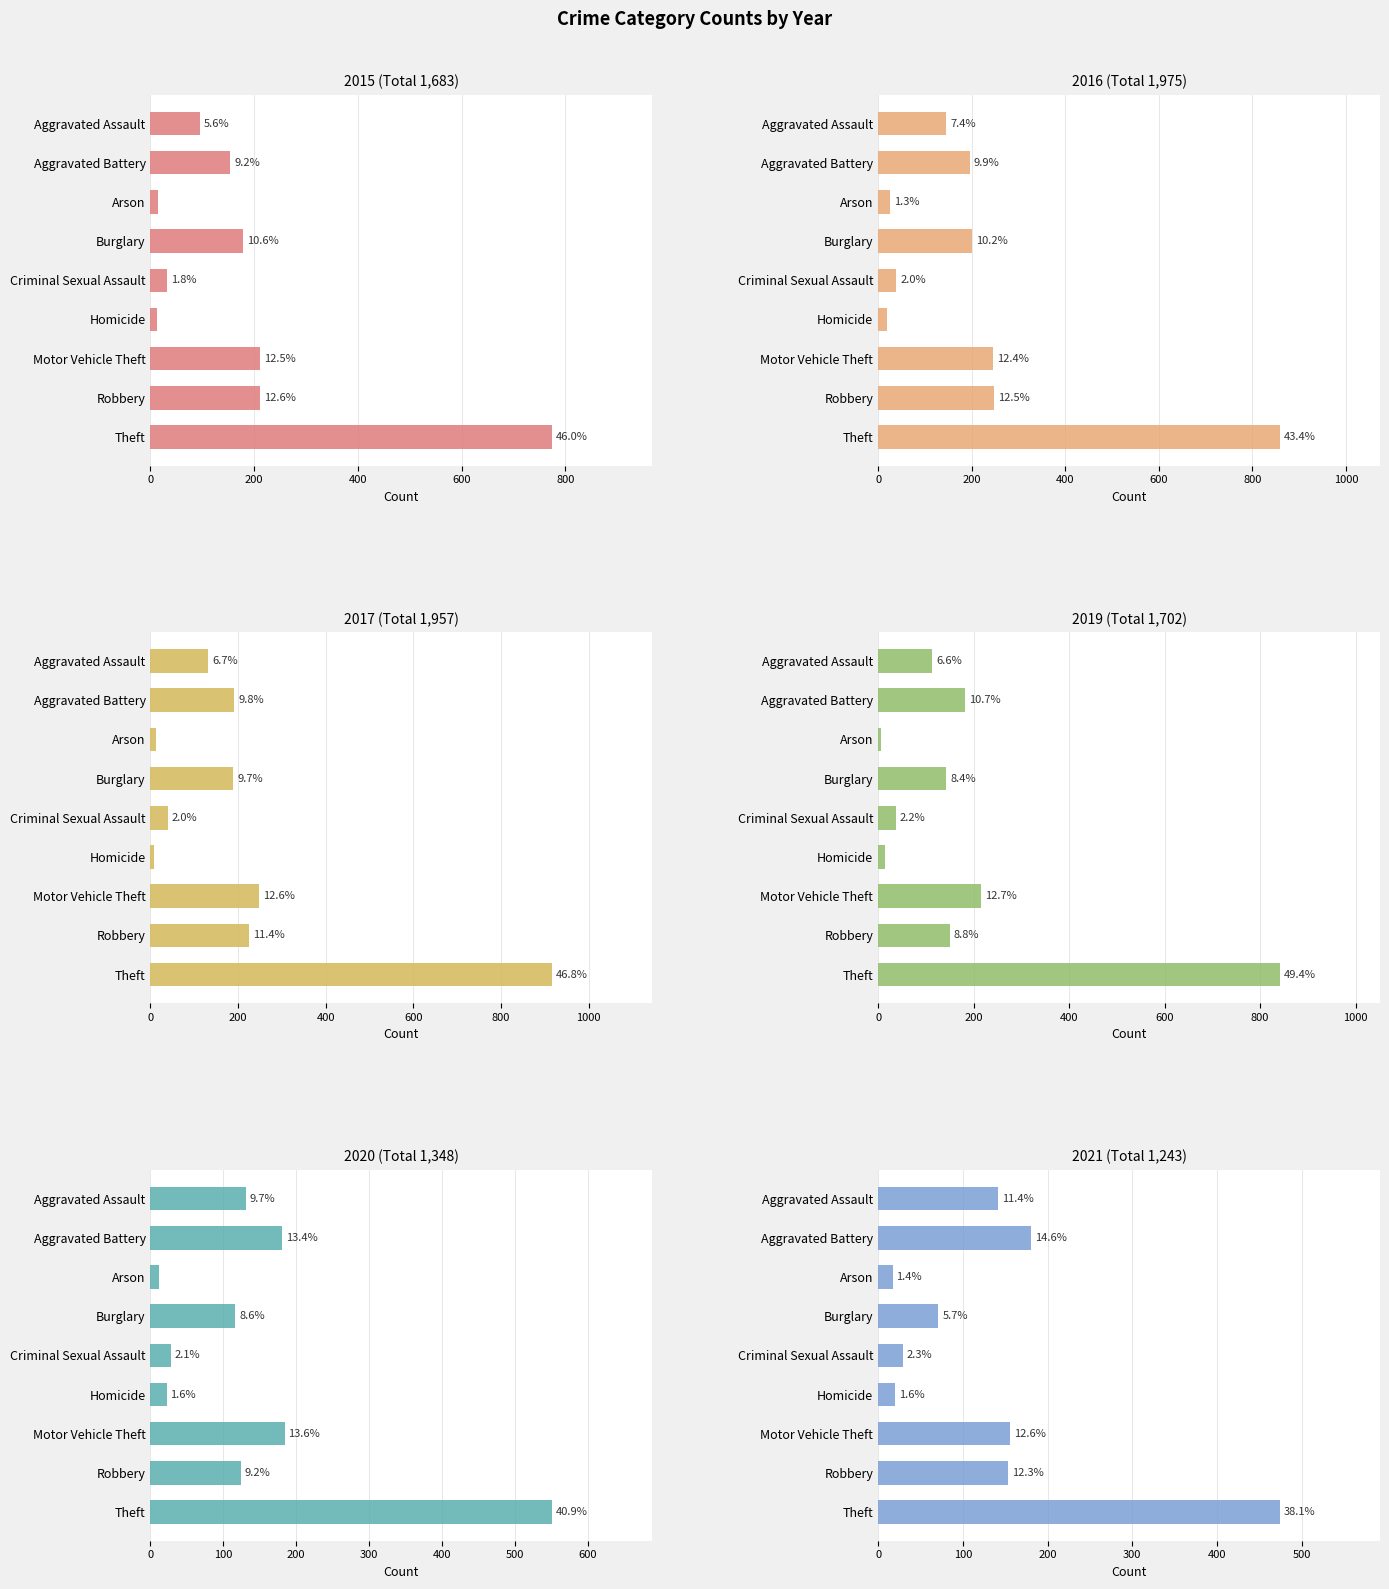

What is the difference between the 2015 values at Aggravated Assault and Theft?

679